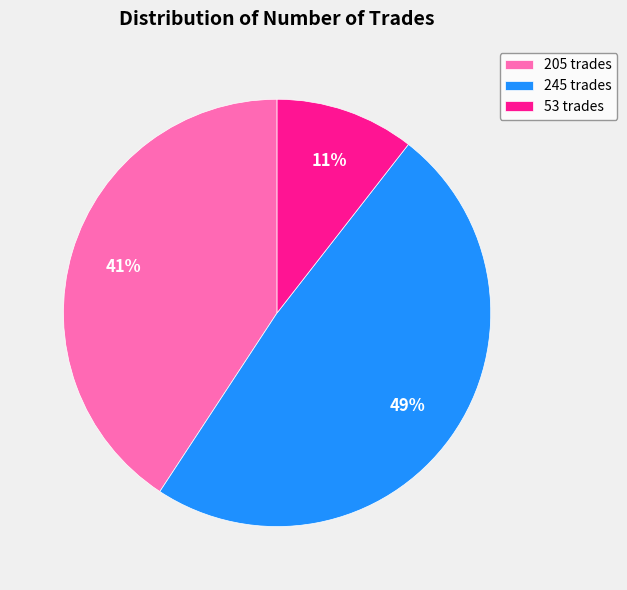

True or false: 53 trades accounts for 11% of the total.

True